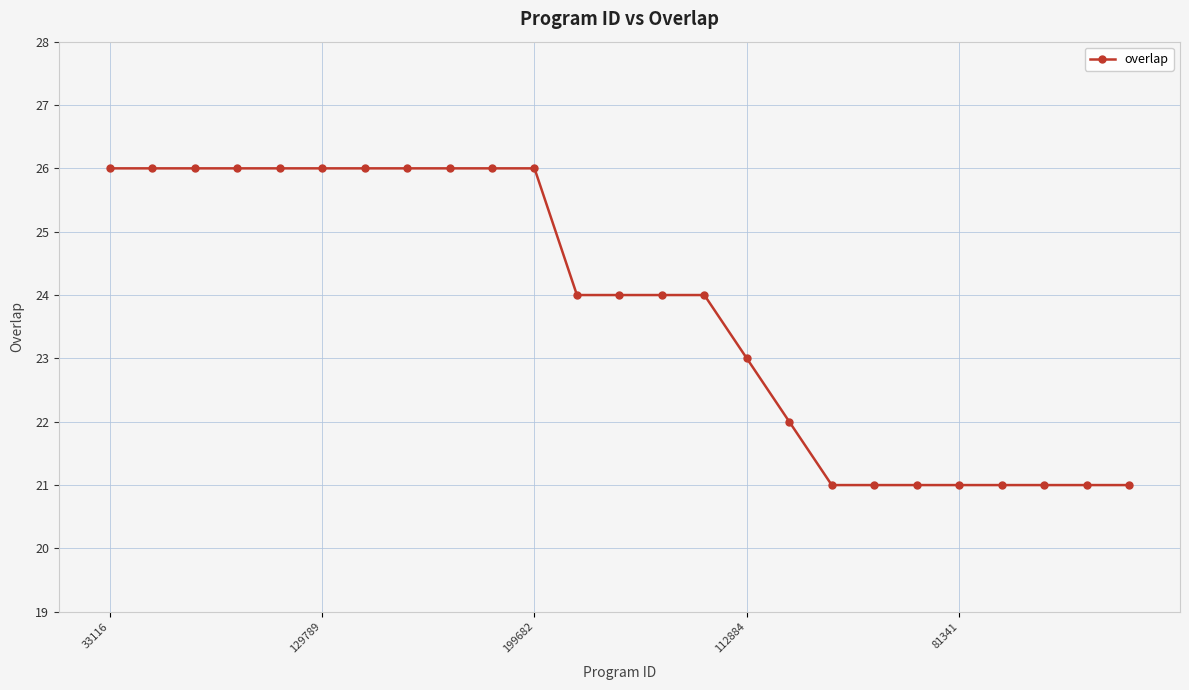

What is the average value?

24